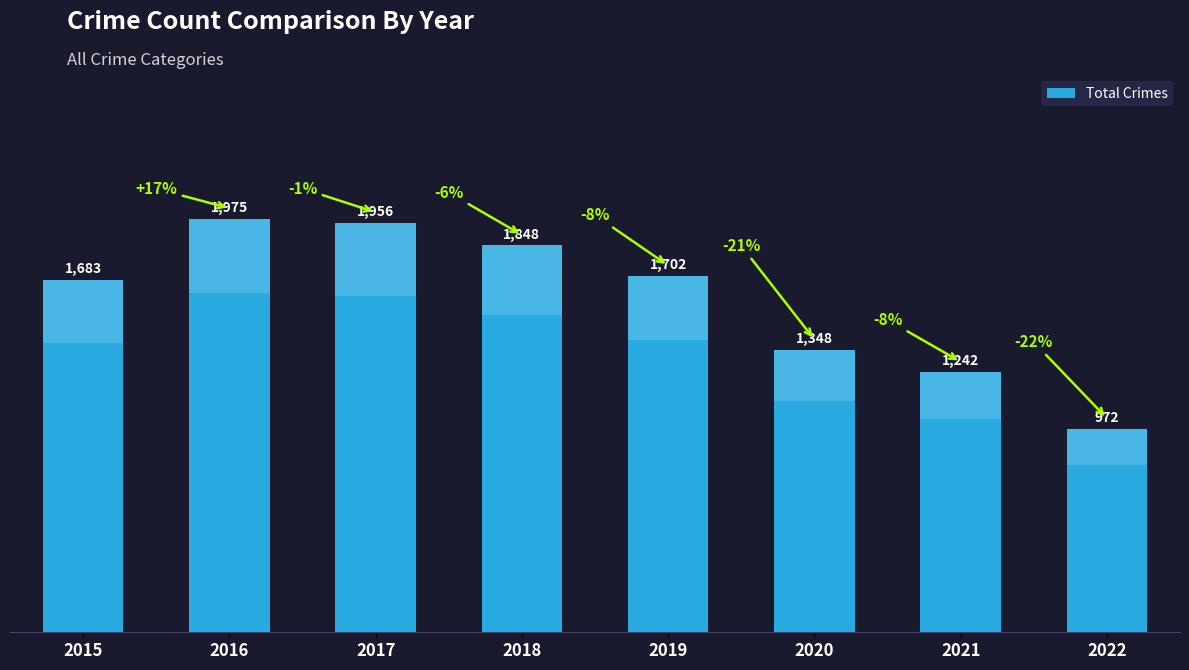

What is the minimum value shown in the chart?

972